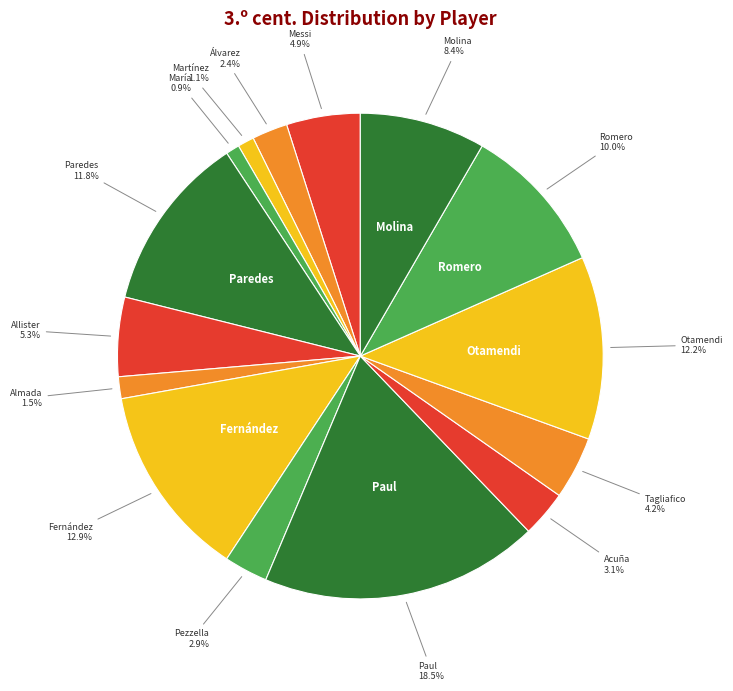

How many slices are in this pie chart?

15